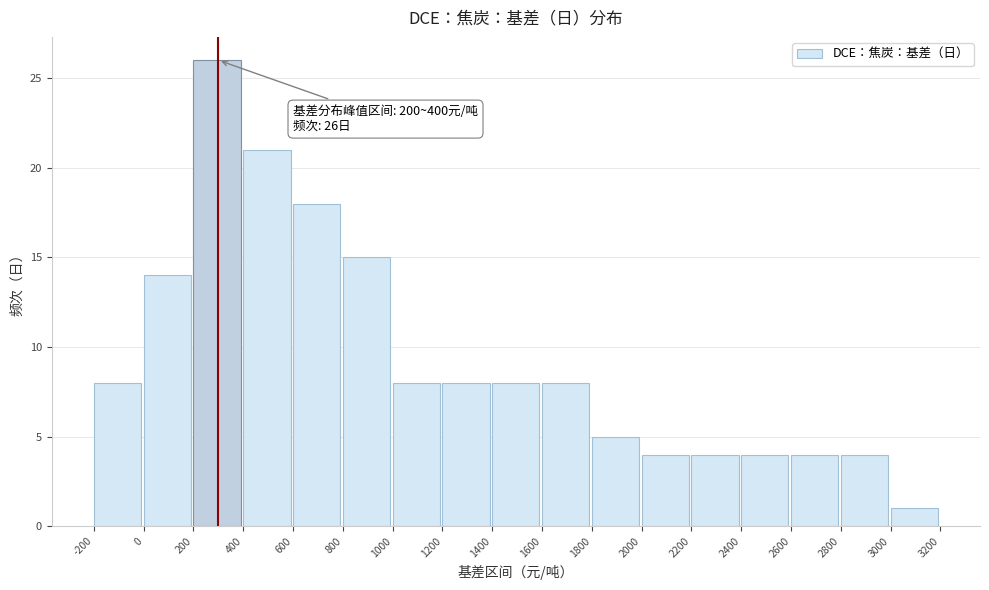

Over which range of the x-axis is the bar tallest?

200 to 400